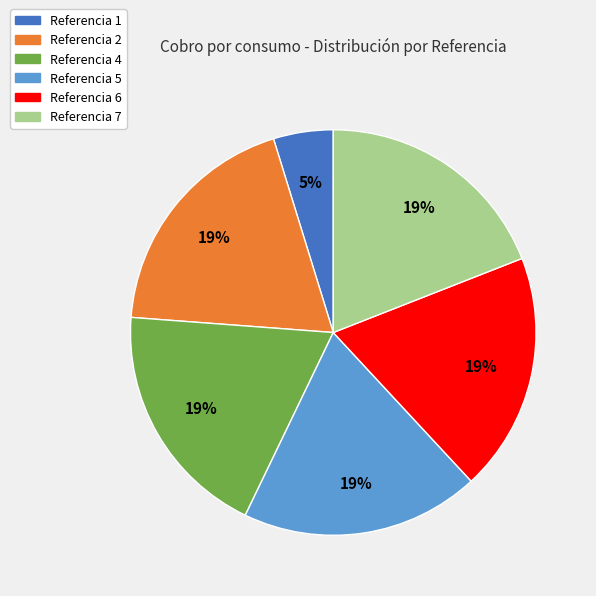

Is there a majority slice in this chart?

No